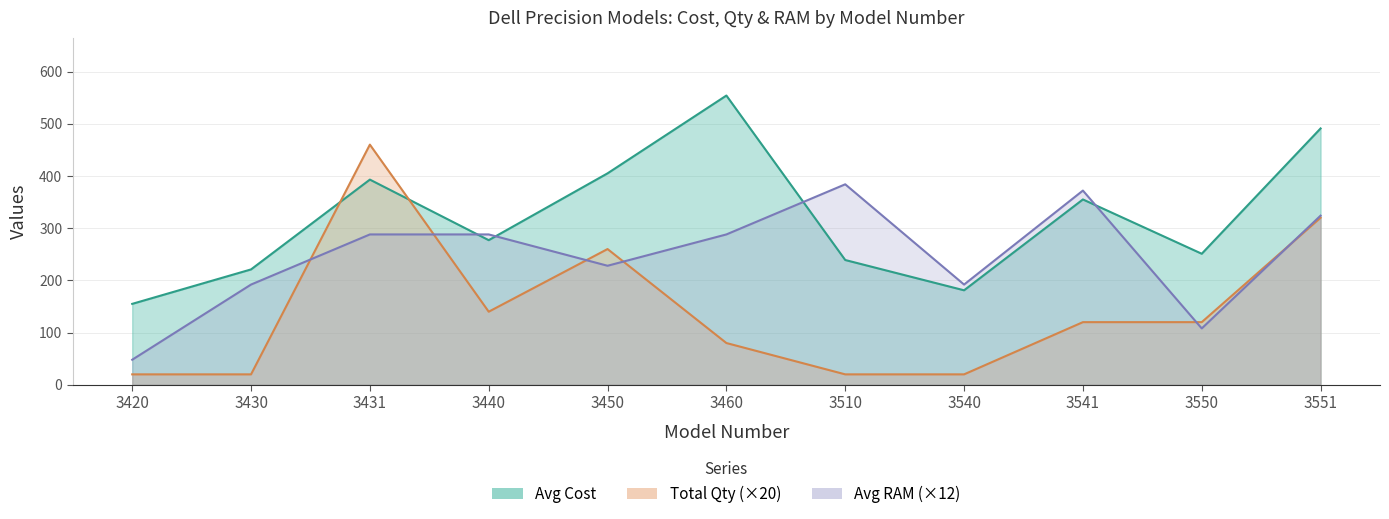

How many interior local peaks does the Avg RAM series have?

2